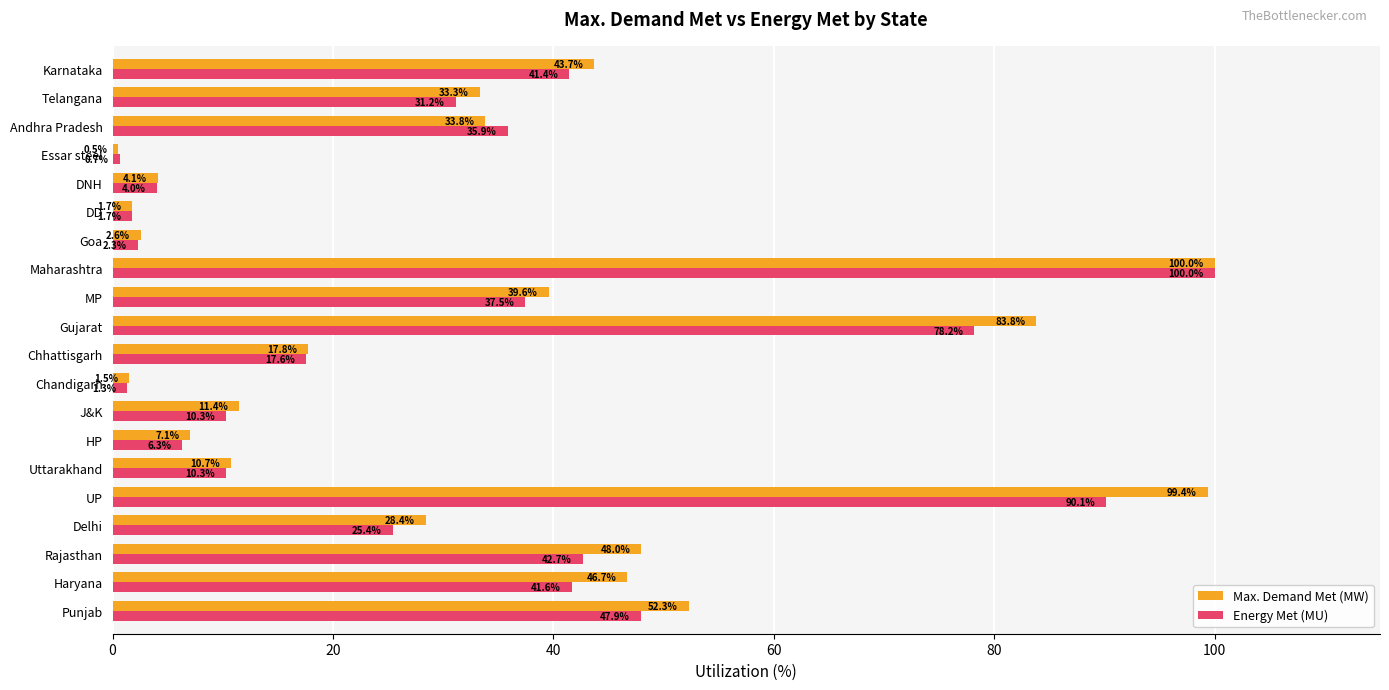

What value does the Energy Met (MU) series have at Essar steel?

0.7